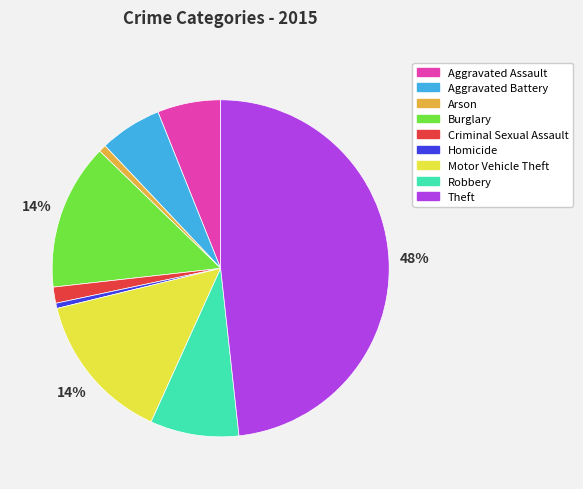

Between Aggravated Assault and Burglary, which is larger?

Burglary